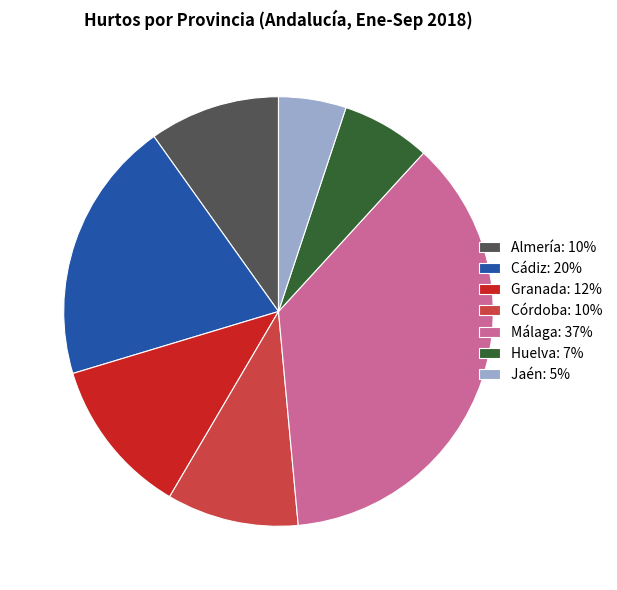

Is there any slice that represents more than half of the pie?

No